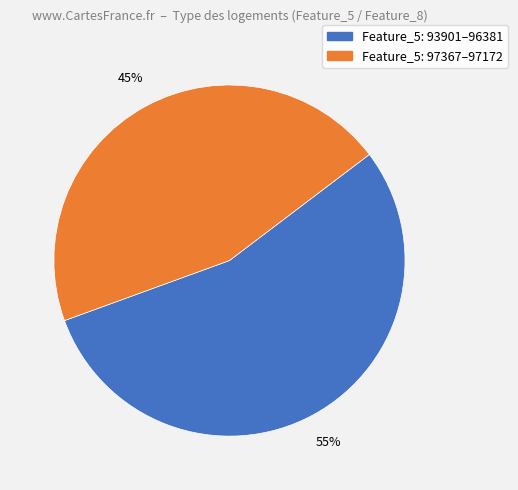

To the nearest percent, what is the average slice percentage?

50%